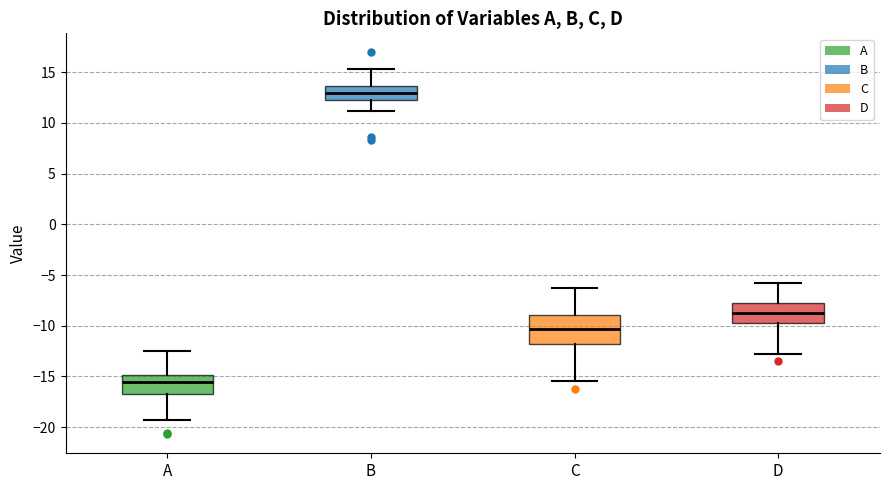

Which box is the tallest, from its lower edge to its upper edge?

C